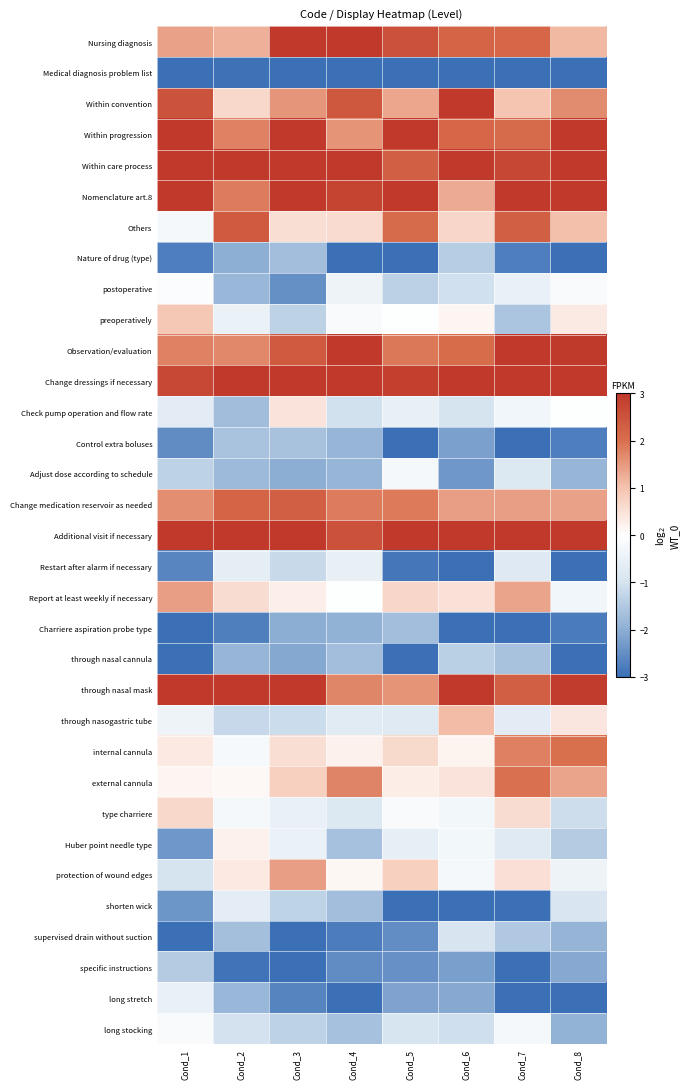

At Cond_6, list the series in order from smallest to largest.

Medical diagnosis problem list, Restart after alarm if necessary, Charriere aspiration probe type, shorten wick, Adjust dose according to schedule, specific instructions, Control extra boluses, long stretch, Nature of drug (type), through nasal cannula, long stocking, postoperative, Check pump operation and flow rate, supervised drain without suction, Huber point needle type, type charriere, protection of wound edges, preoperatively, internal cannula, external cannula, Report at least weekly if necessary, Others, through nasogastric tube, Nomenclature art.8, Change medication reservoir as needed, Observation/evaluation, Within progression, Nursing diagnosis, Within convention, Within care process, Change dressings if necessary, Additional visit if necessary, through nasal mask